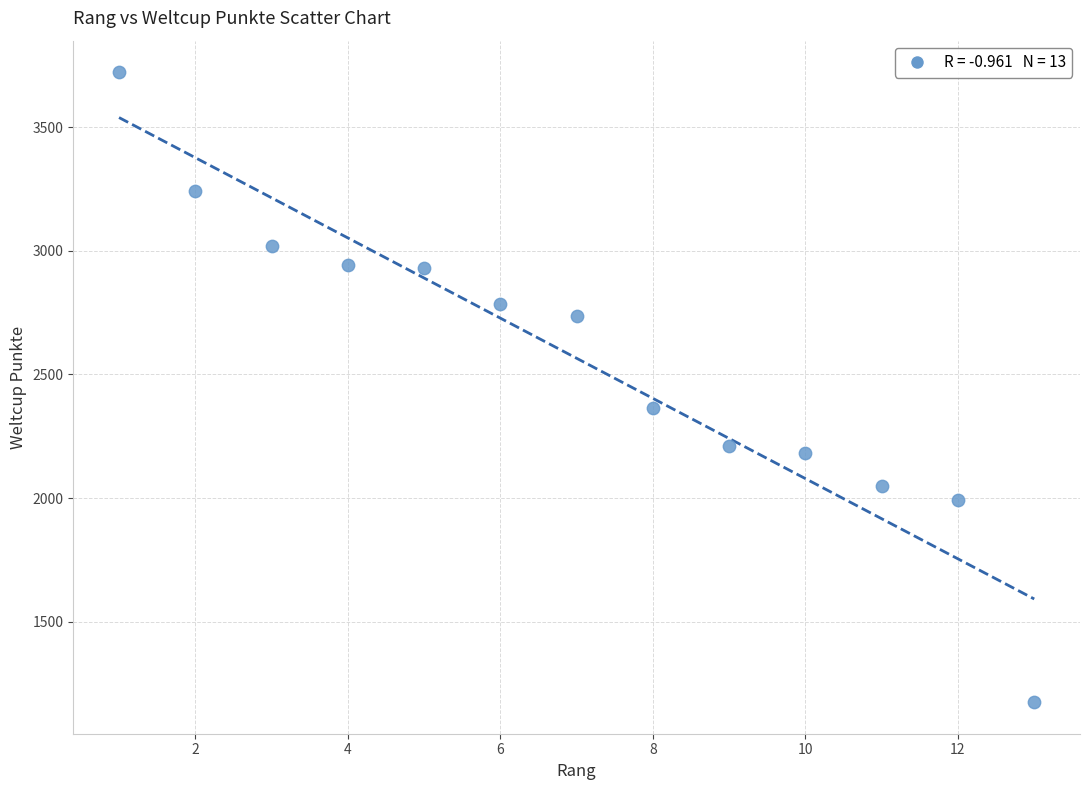

What is the range of X values (max minus min)?

12